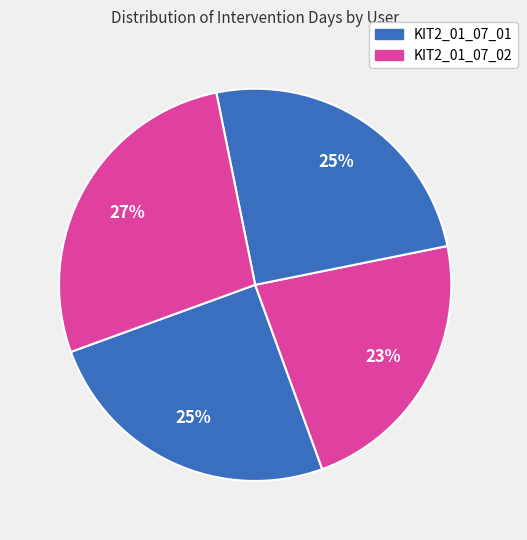

How many slices are in this pie chart?

4